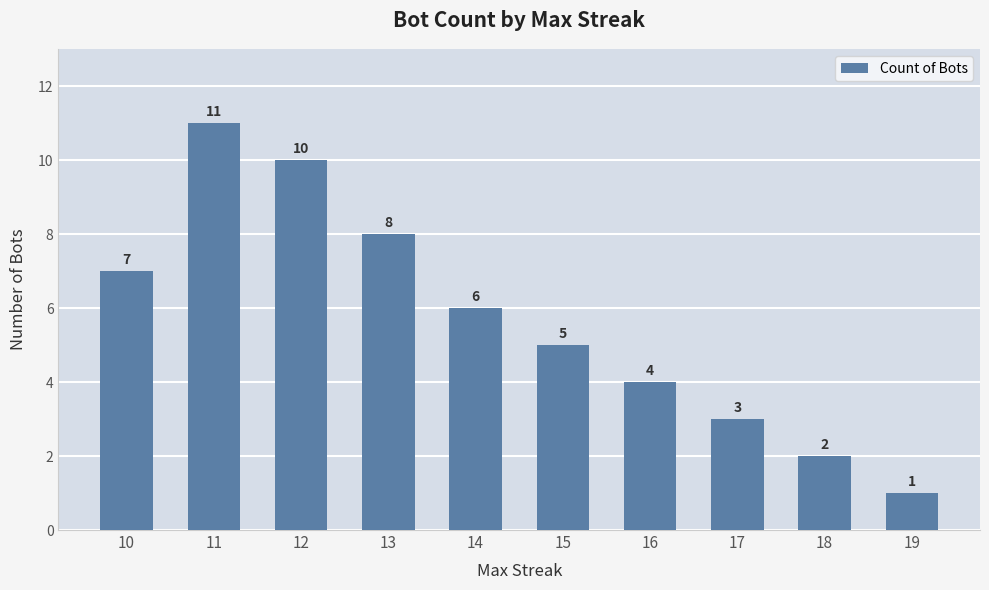

True or false: the data shows 18 at 11.

False